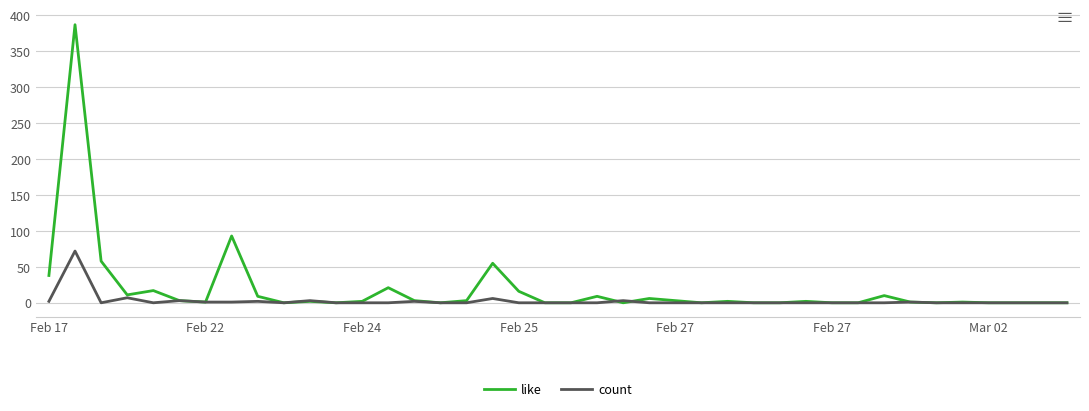

Which series has the widest spread of values?

like